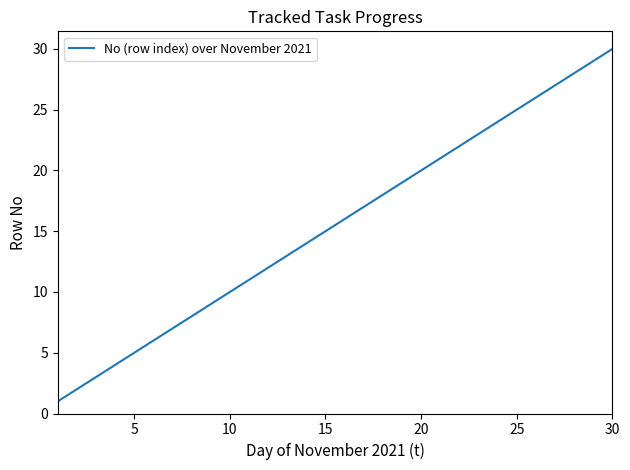

What is the difference between the maximum and minimum values?

29